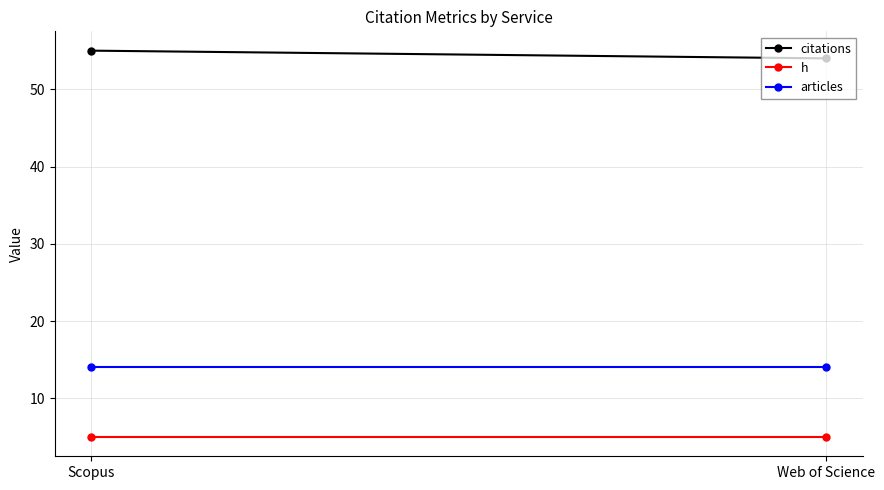

Rank the series at Web of Science from highest to lowest value.

citations, articles, h